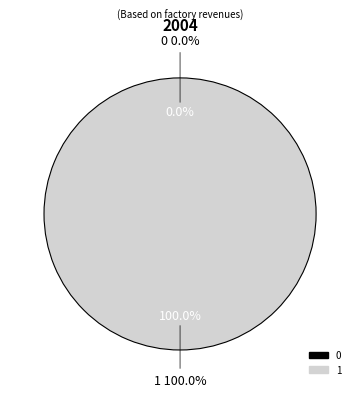

Between 1 and 0, which is larger?

1